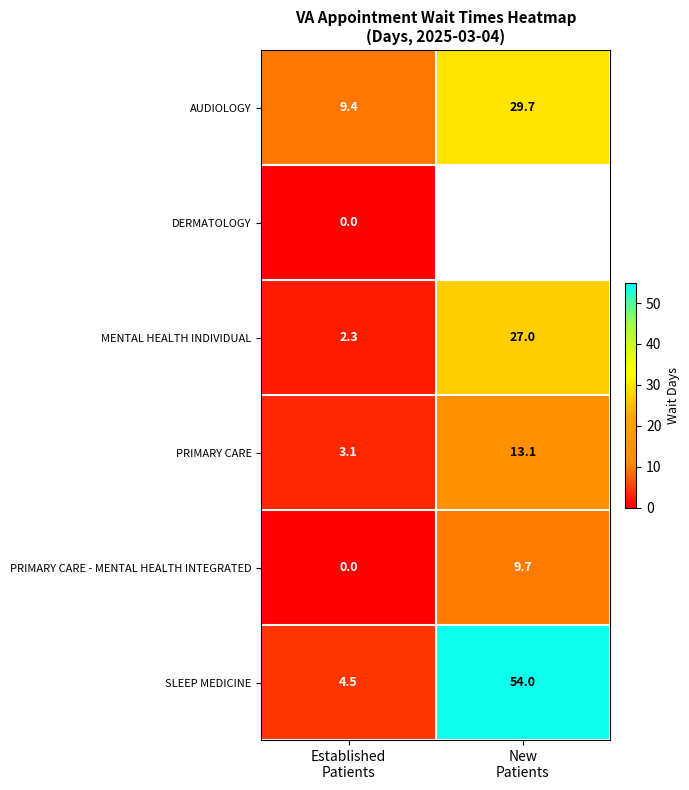

What is the sum of all SLEEP MEDICINE values?

58.5